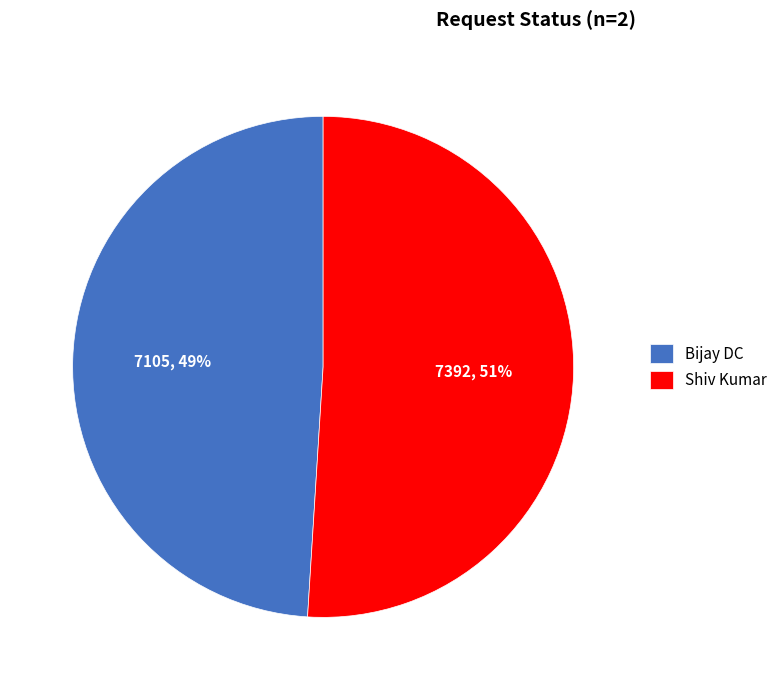

To the nearest percent, what is the combined percentage of Bijay DC and Shiv Kumar?

100%